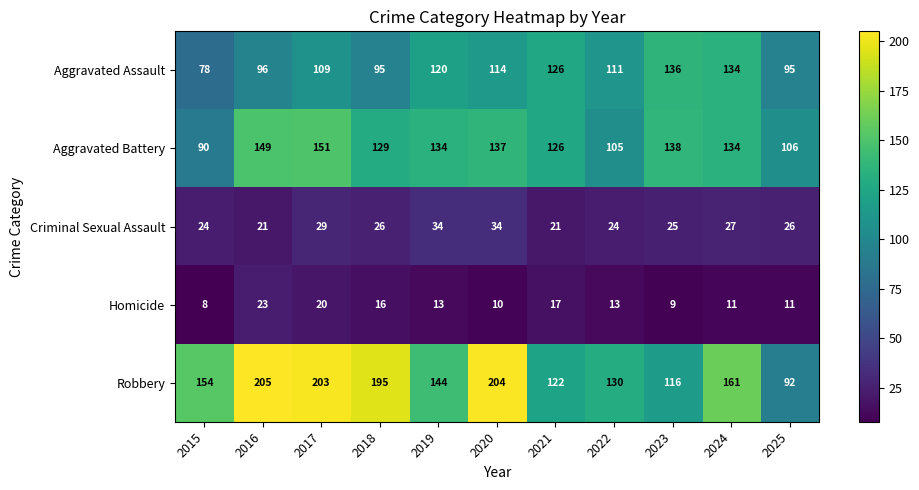

At which label does Robbery reach its peak?

2016